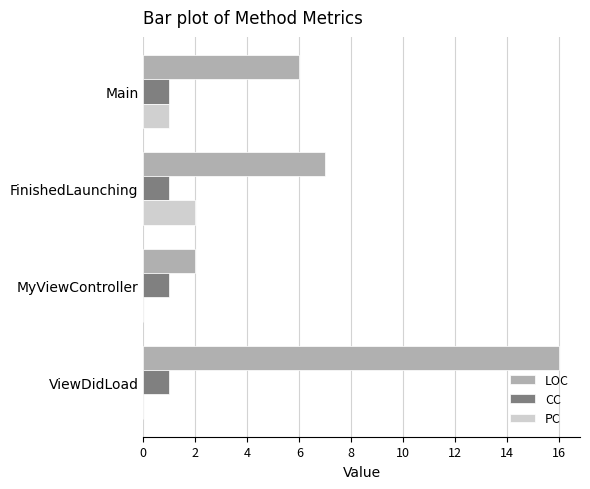

The value of PC at ViewDidLoad is -1. True or false?

False